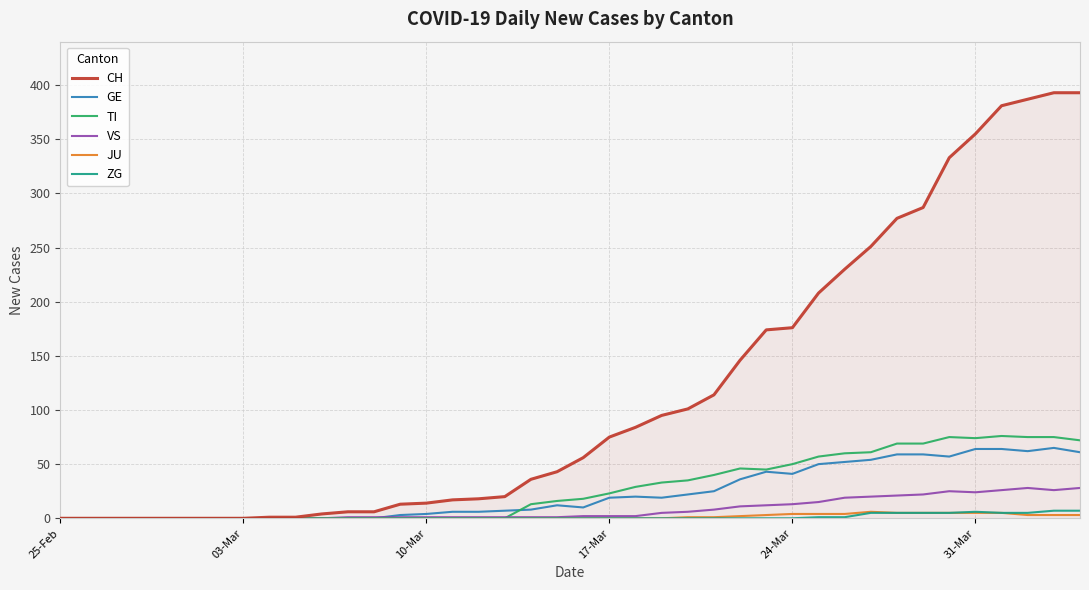

Which series has the widest spread of values?

CH